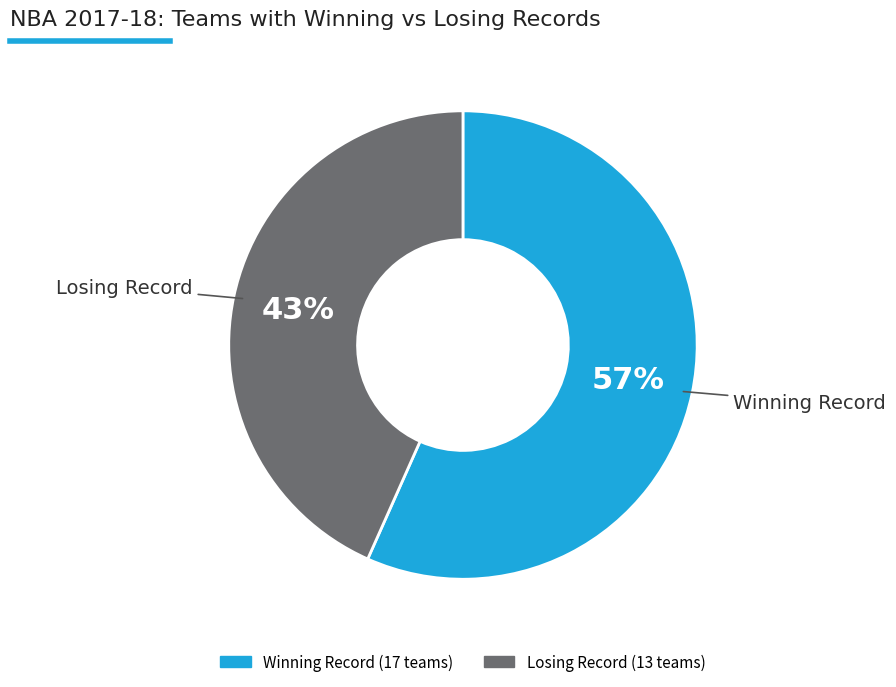

To the nearest percent, what is the average slice percentage?

50%